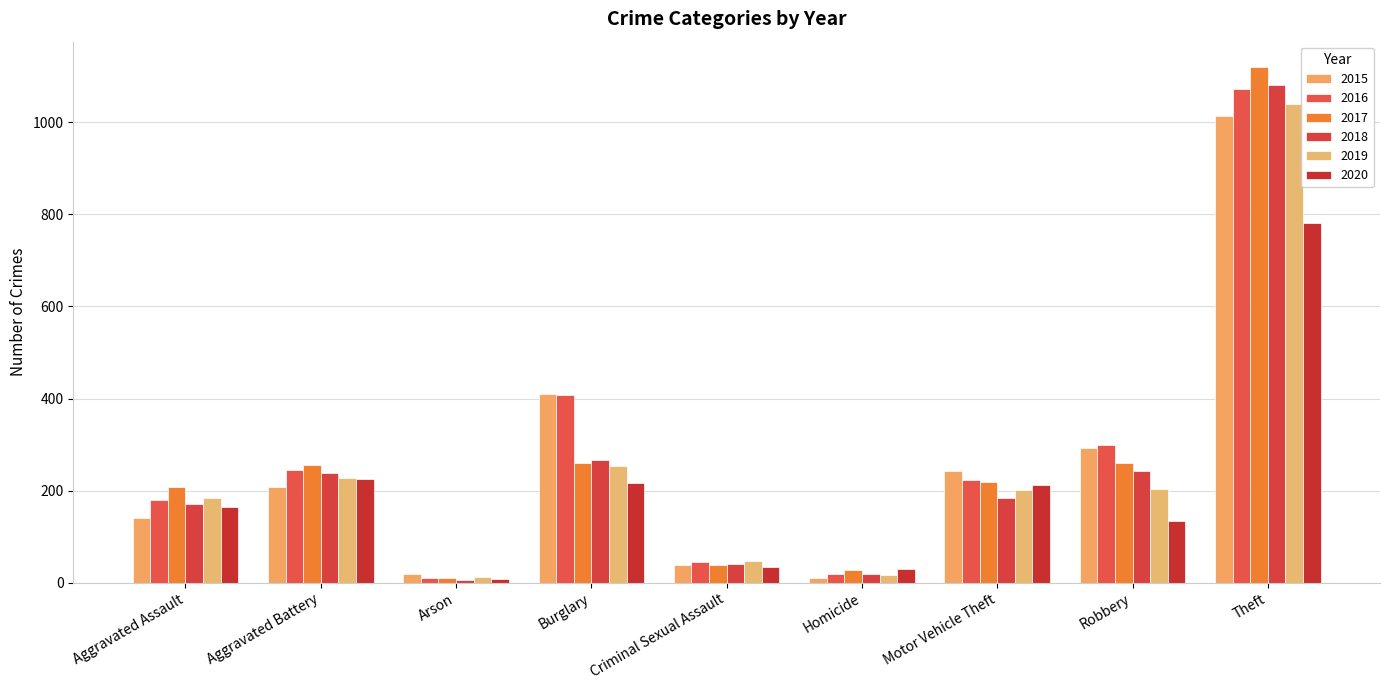

Rank the series at Motor Vehicle Theft from lowest to highest value.

2018, 2019, 2020, 2017, 2016, 2015